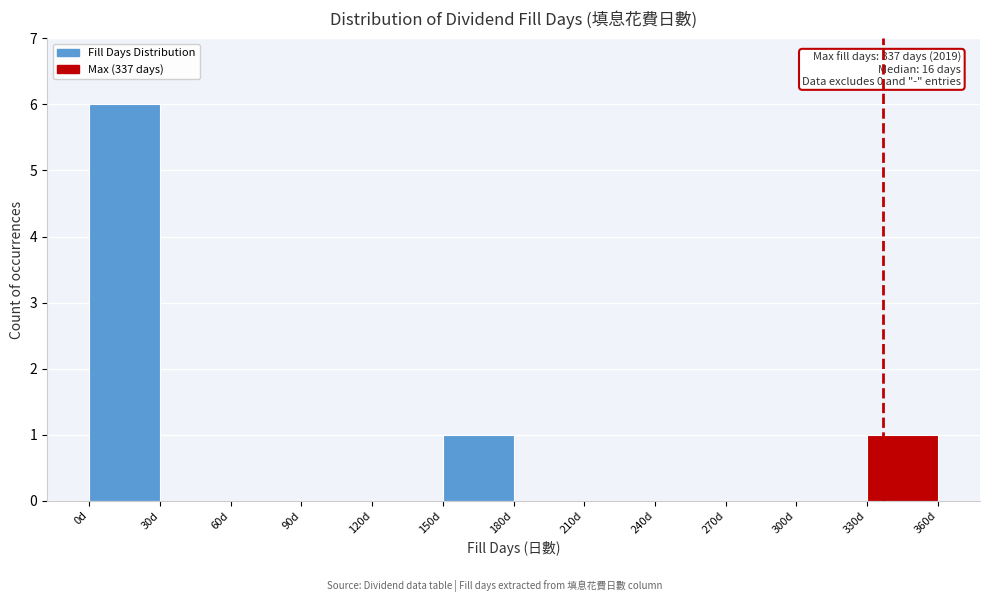

Which range on the x-axis has the tallest bar?

0 to 30